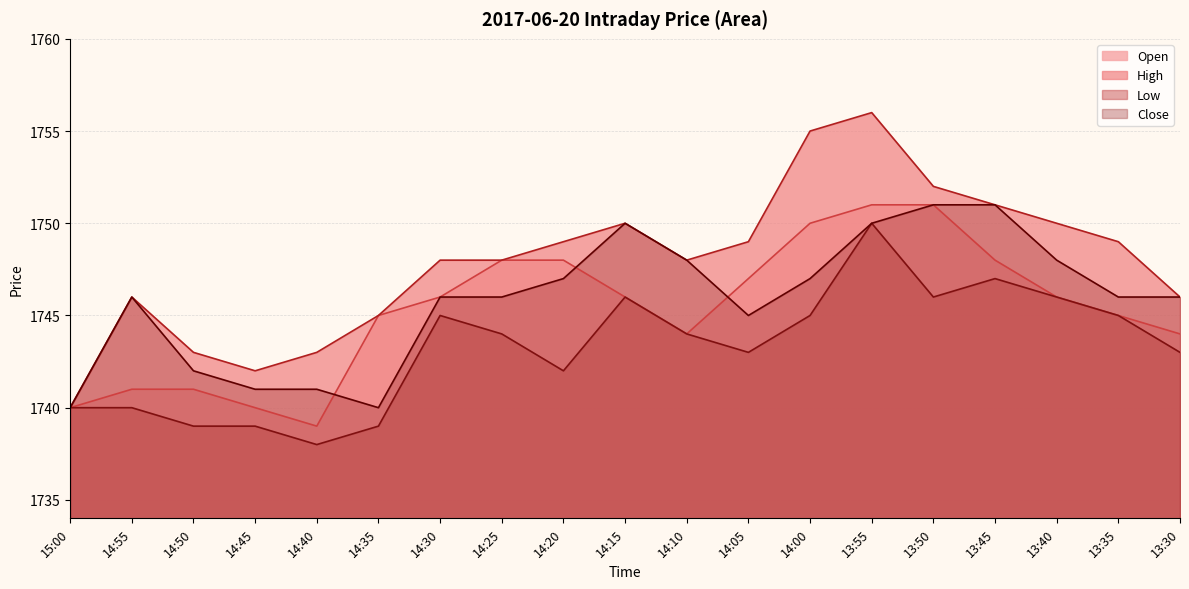

Is the value of Close at 14:45 greater than the value of Low at 14:05?

No